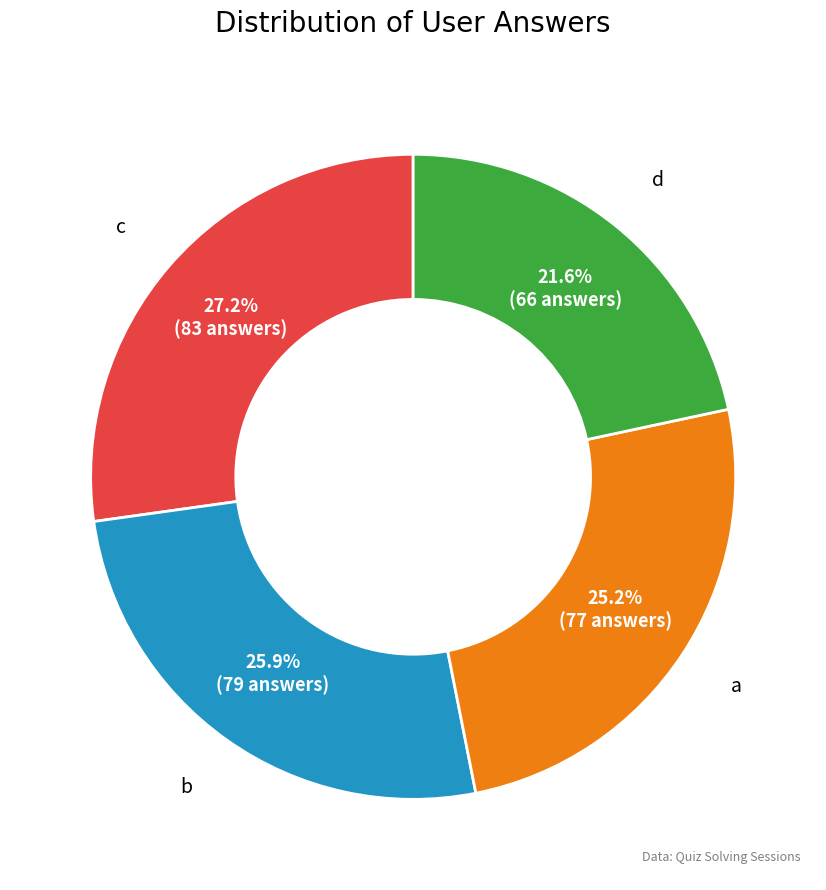

Is the sum of b and a greater than half?

Yes